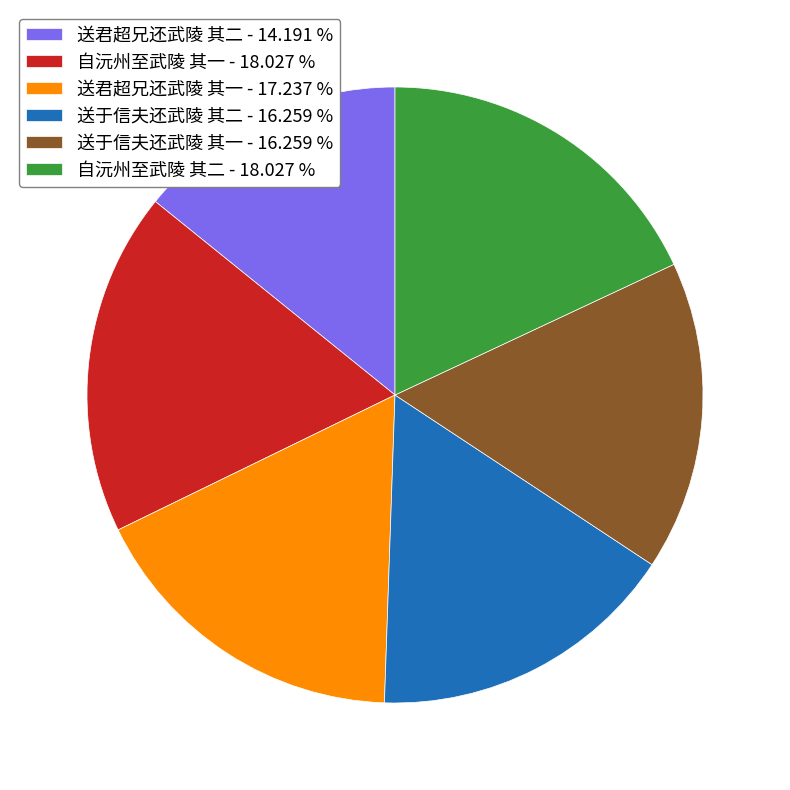

Between 送于信夫还武陵 其二 - 16.259 % and 送君超兄还武陵 其一 - 17.237 %, which is larger?

送君超兄还武陵 其一 - 17.237 %